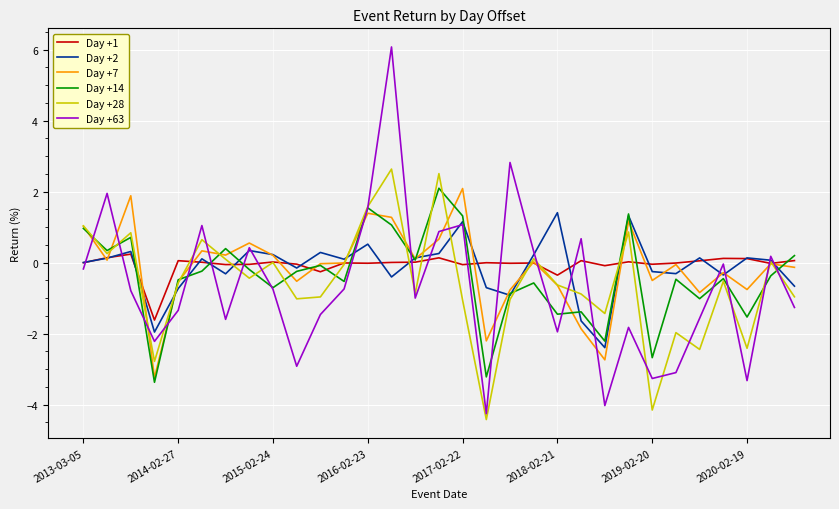

Which series has the widest spread of values?

Day +63